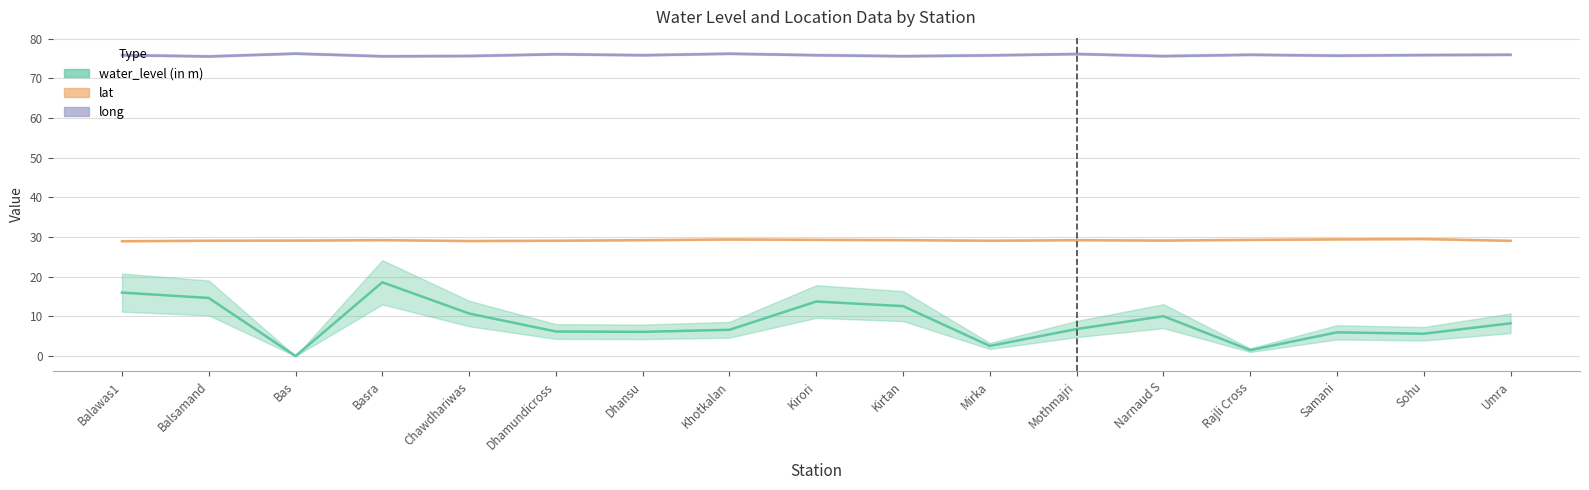

Which series changed the most between Kirtan and Mothmajri?

water_level (in m)